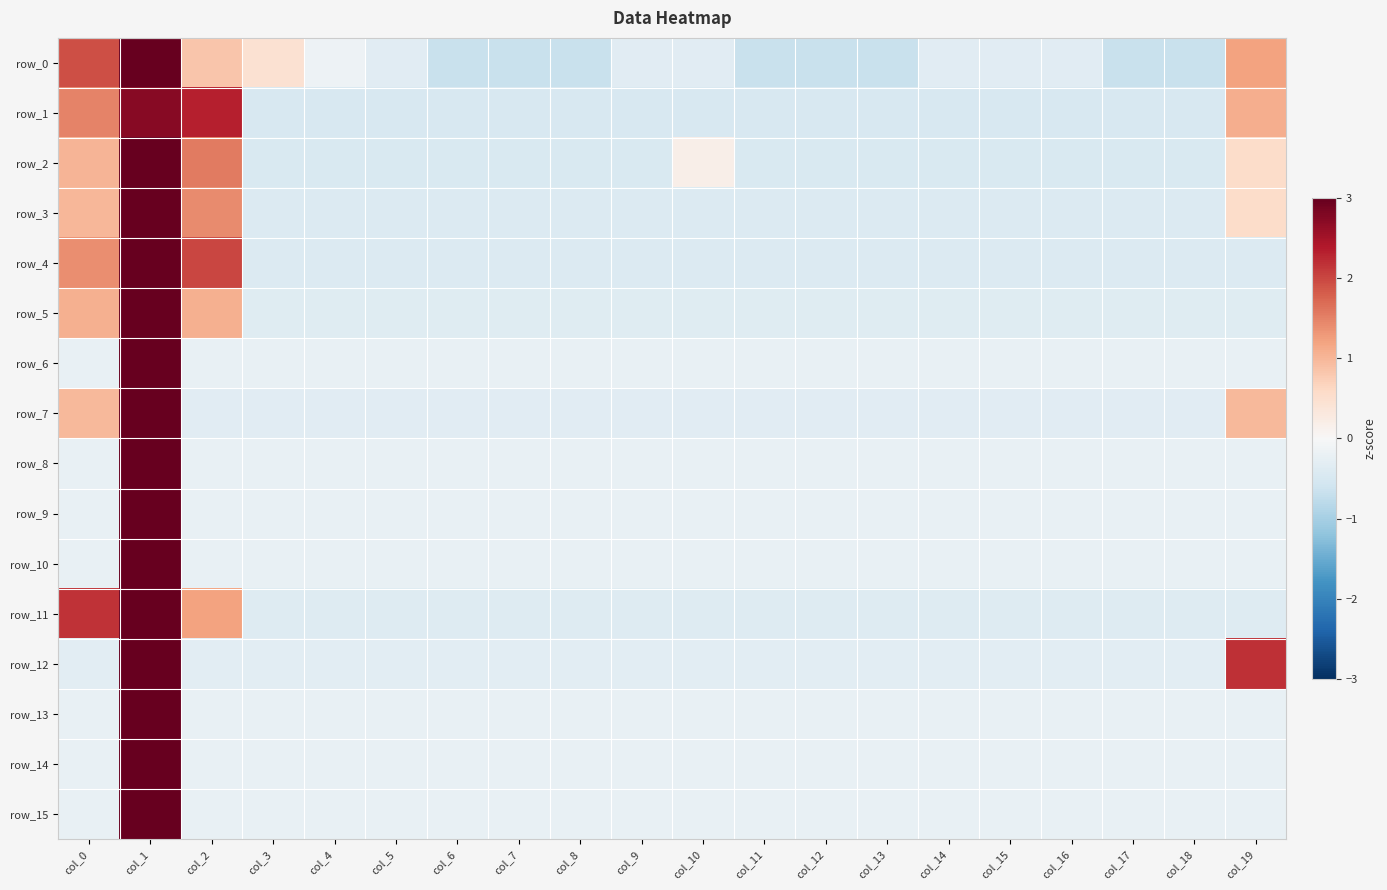

What is the difference between the maximum and second lowest values in the row_8 series?

3.2